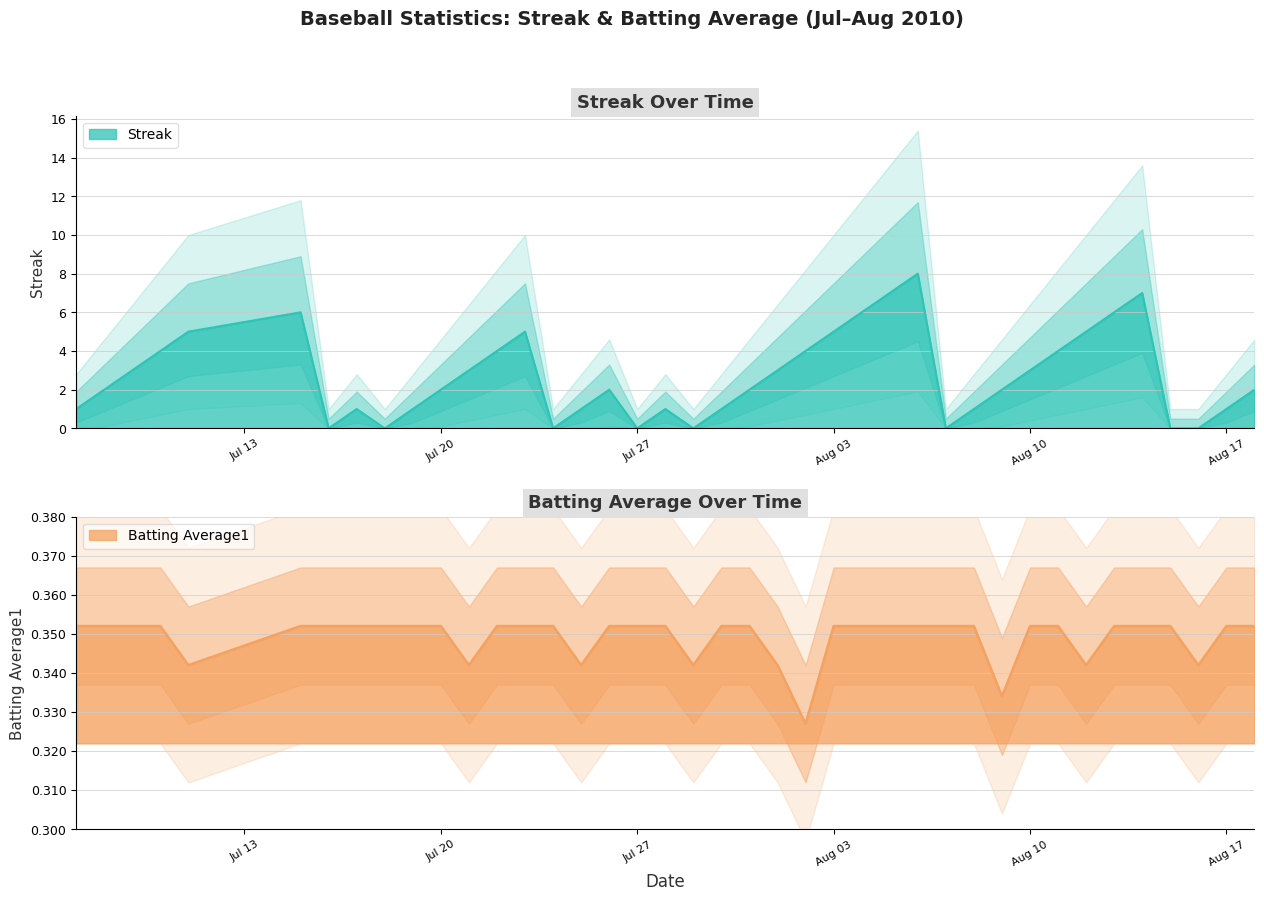

List the series in order of their overall mean, lowest first.

Batting Average1, Streak